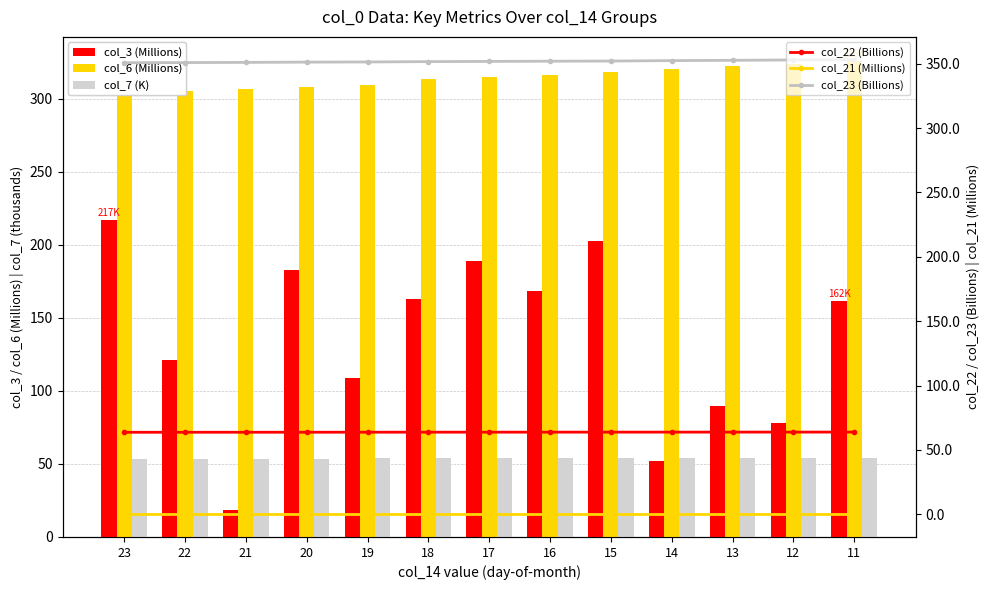

The col_22 (B) series shows 63.8 at 14. True or false?

True